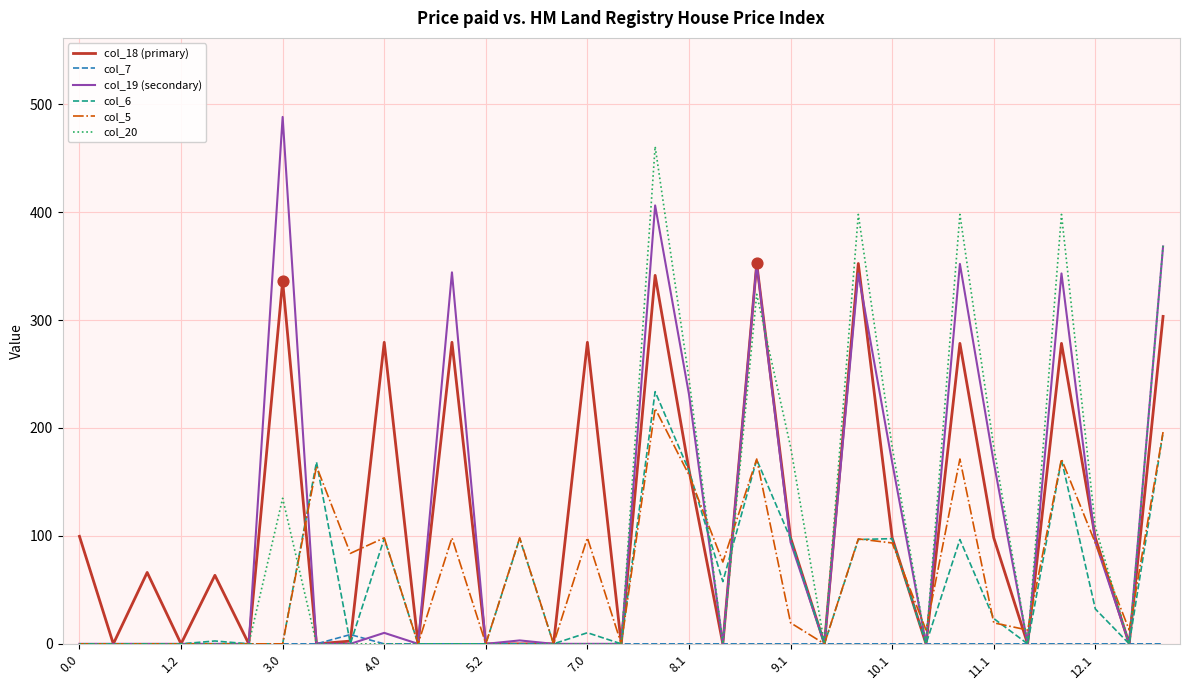

Which series has the widest spread of values?

col_19 (secondary)